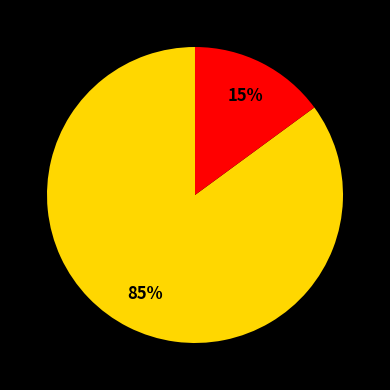

How many segments does this pie chart have?

5